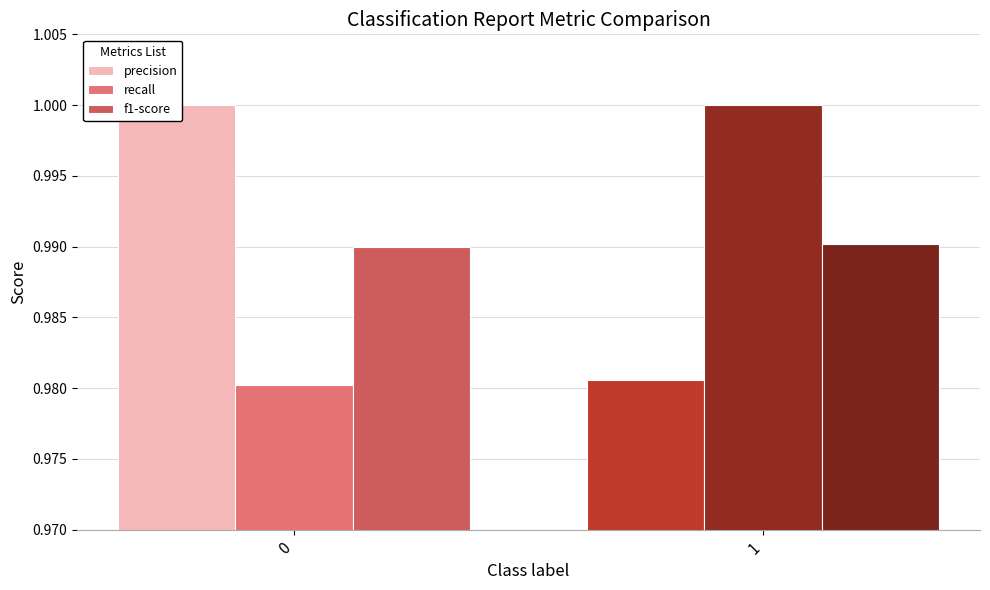

How many bars are there in total?

6